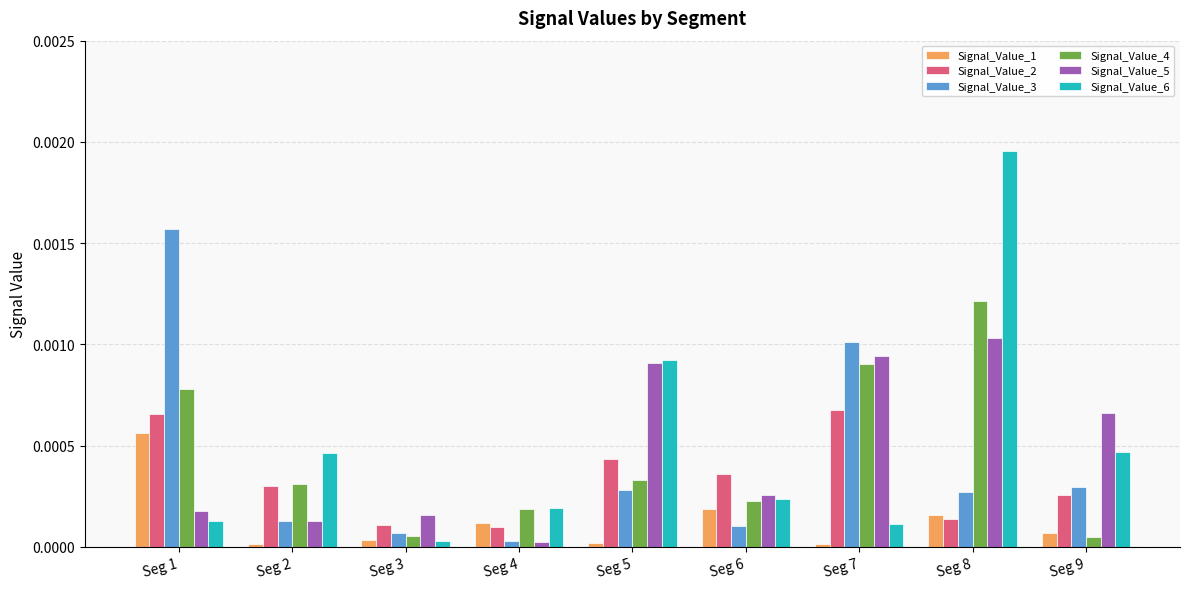

Which category has the highest value in the Signal_Value_3 series?

Seg 1